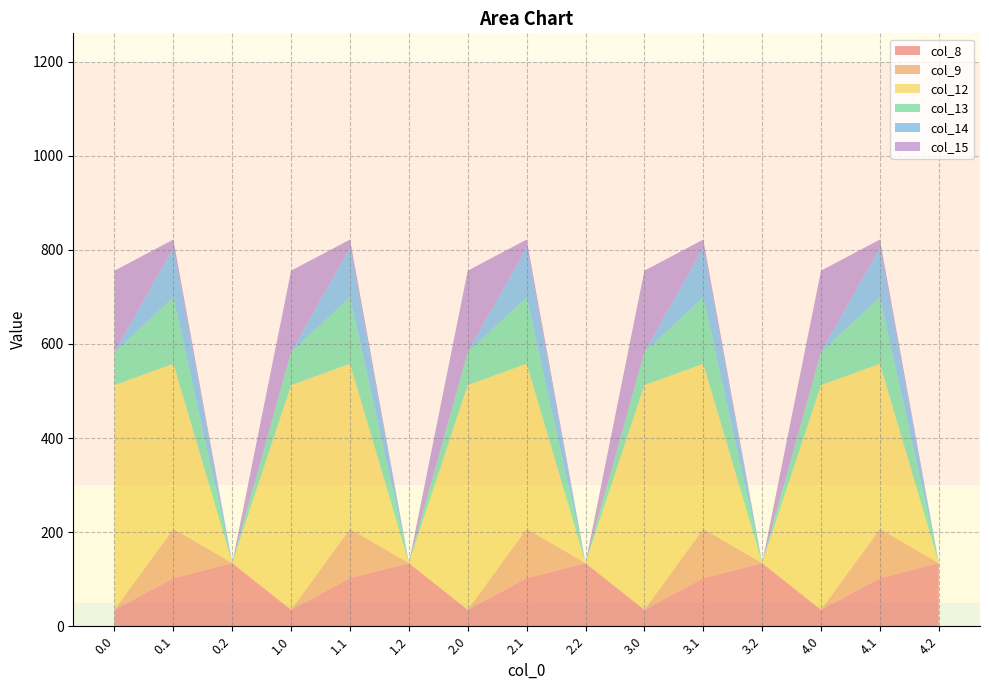

Reading left to right, list all the values displayed in this chart.

col_8: 0.0=35.0	0.1=102.3	0.2=134.2	1.0=35.0	1.1=102.3	1.2=134.2	2.0=35.0	2.1=102.3	2.2=134.2	3.0=35.0	3.1=102.3	3.2=134.2	4.0=35.0	4.1=102.3	4.2=134.2
col_9: 0.0=0.0	0.1=104.8	0.2=0.0	1.0=0.0	1.1=104.8	1.2=0.0	2.0=0.0	2.1=104.8	2.2=0.0	3.0=0.0	3.1=104.8	3.2=0.0	4.0=0.0	4.1=104.8	4.2=0.0
col_12: 0.0=477.2	0.1=350.8	0.2=0.0	1.0=477.2	1.1=350.8	1.2=0.0	2.0=477.2	2.1=350.8	2.2=0.0	3.0=477.2	3.1=350.8	3.2=0.0	4.0=477.2	4.1=350.8	4.2=0.0
col_13: 0.0=70.2	0.1=141.2	0.2=0.0	1.0=70.2	1.1=141.2	1.2=0.0	2.0=70.2	2.1=141.2	2.2=0.0	3.0=70.2	3.1=141.2	3.2=0.0	4.0=70.2	4.1=141.2	4.2=0.0
col_14: 0.0=0.3	0.1=105.5	0.2=0.0	1.0=0.3	1.1=105.5	1.2=0.0	2.0=0.3	2.1=105.5	2.2=0.0	3.0=0.3	3.1=105.5	3.2=0.0	4.0=0.3	4.1=105.5	4.2=0.0
col_15: 0.0=172.8	0.1=17.3	0.2=0.0	1.0=172.8	1.1=17.3	1.2=0.0	2.0=172.8	2.1=17.3	2.2=0.0	3.0=172.8	3.1=17.3	3.2=0.0	4.0=172.8	4.1=17.3	4.2=0.0